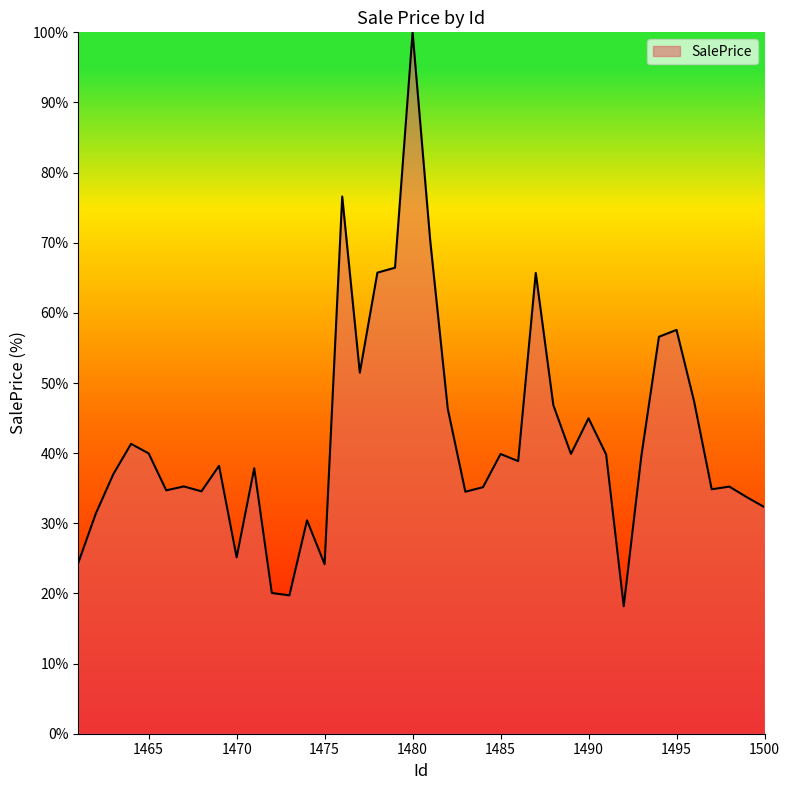

What is the greatest value displayed?

100.0